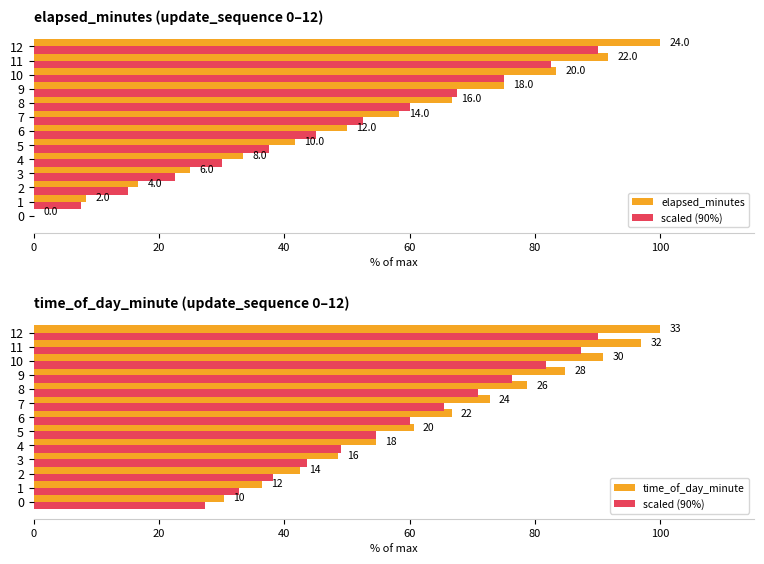

Count the number of data series in this chart.

3